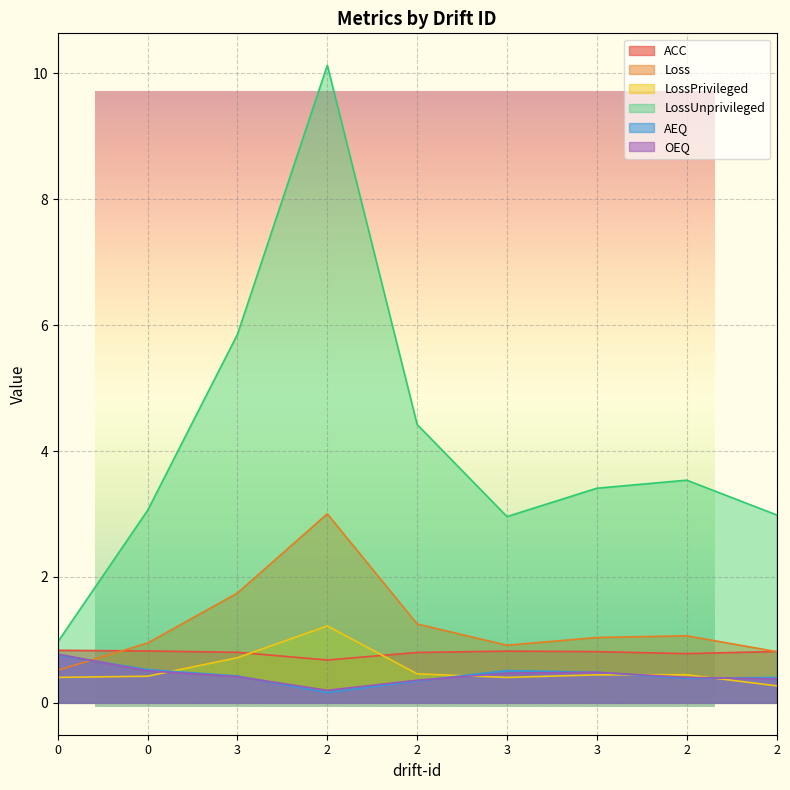

Reading left to right, what are all the values shown in this chart?

ACC: 0.8	0.8	0.8	0.7	0.8	0.8	0.8	0.8	0.8
Loss: 0.5	0.9	1.7	3.0	1.3	0.9	1.0	1.1	0.8
LossPrivileged: 0.4	0.4	0.7	1.2	0.5	0.4	0.4	0.4	0.3
LossUnprivileged: 1.0	3.1	5.9	10.1	4.4	3.0	3.4	3.5	3.0
AEQ: 0.8	0.5	0.4	0.2	0.3	0.5	0.5	0.4	0.4
OEQ: 0.8	0.5	0.4	0.2	0.4	0.5	0.5	0.4	0.4